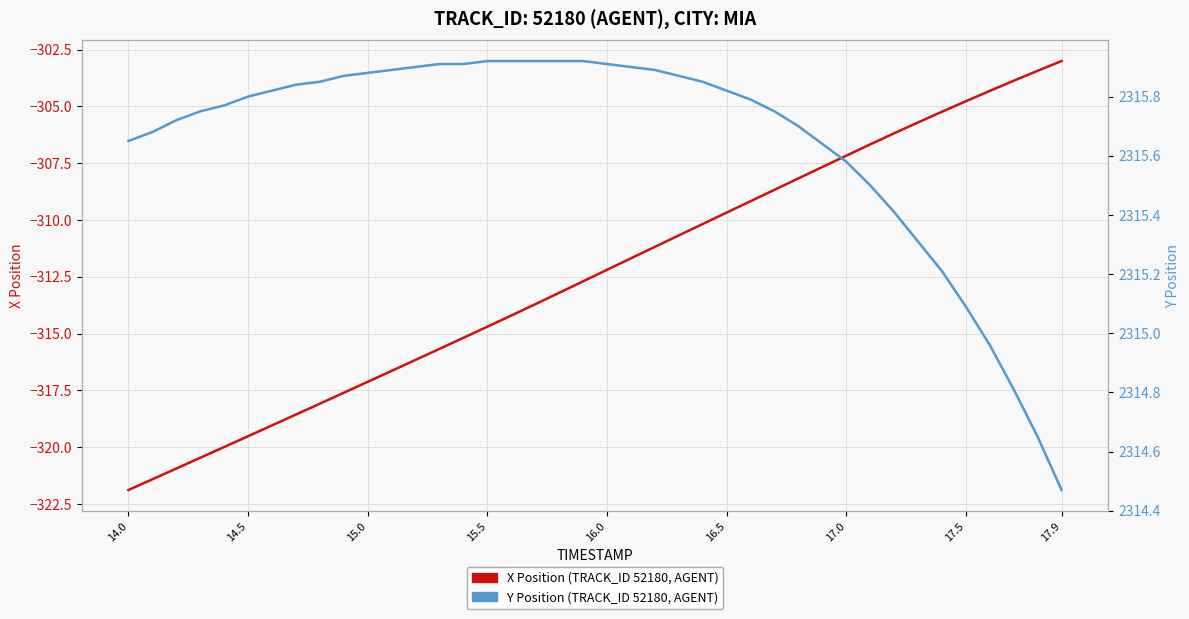

What position from the right is 16.0?

20